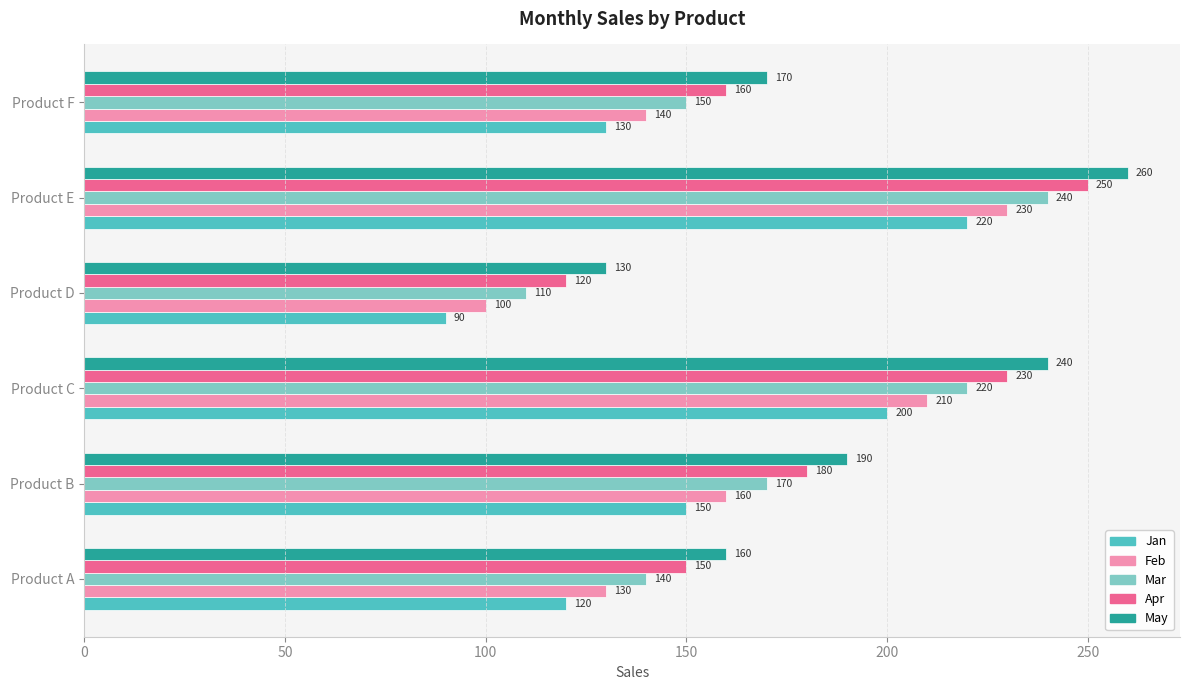

At how many categories does at least one series exceed 93?

6